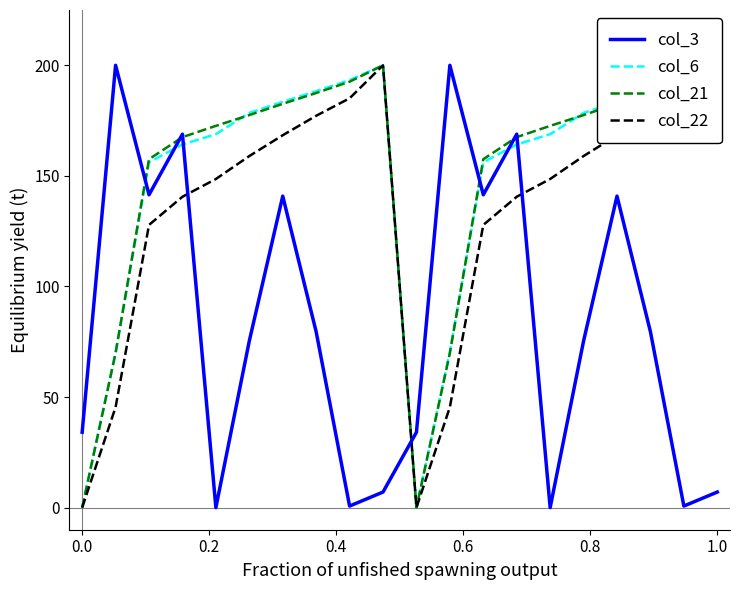

What is the difference between the maximum and minimum values in the col_22 series?

200.0